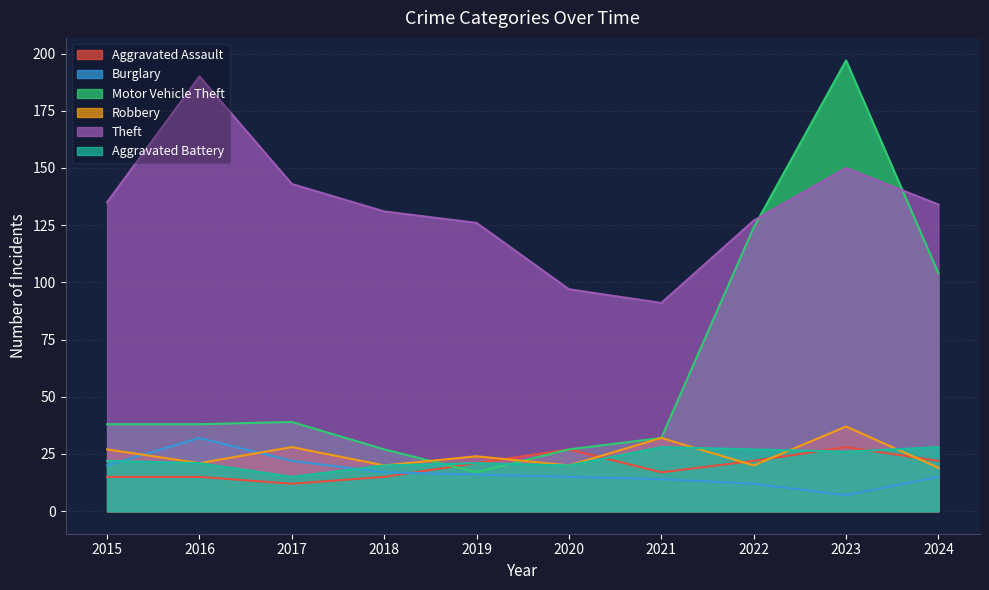

True or false: Aggravated Battery and Robbery cross at least once.

True